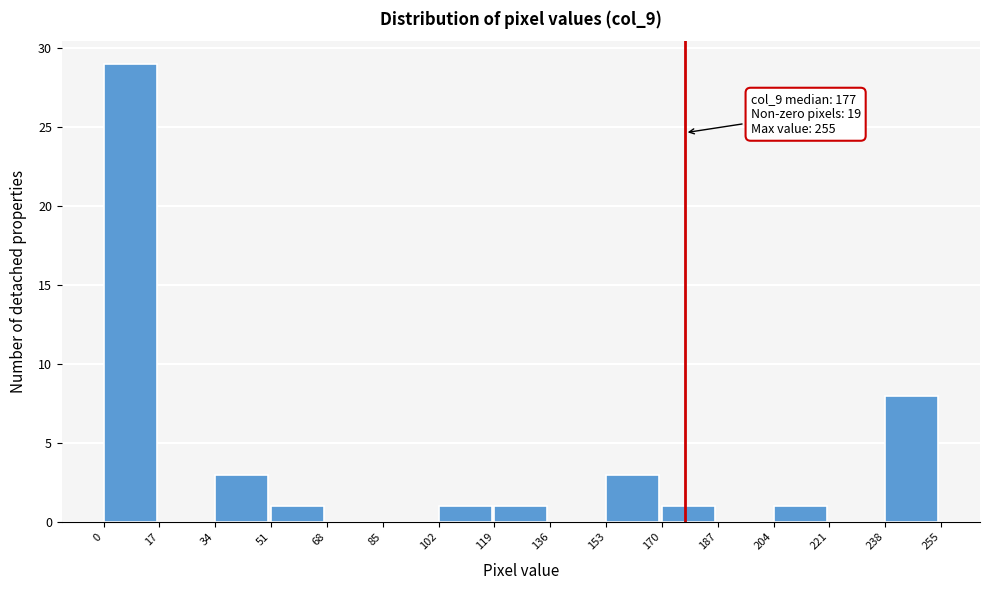

Which range on the x-axis has the tallest bar?

0 to 17